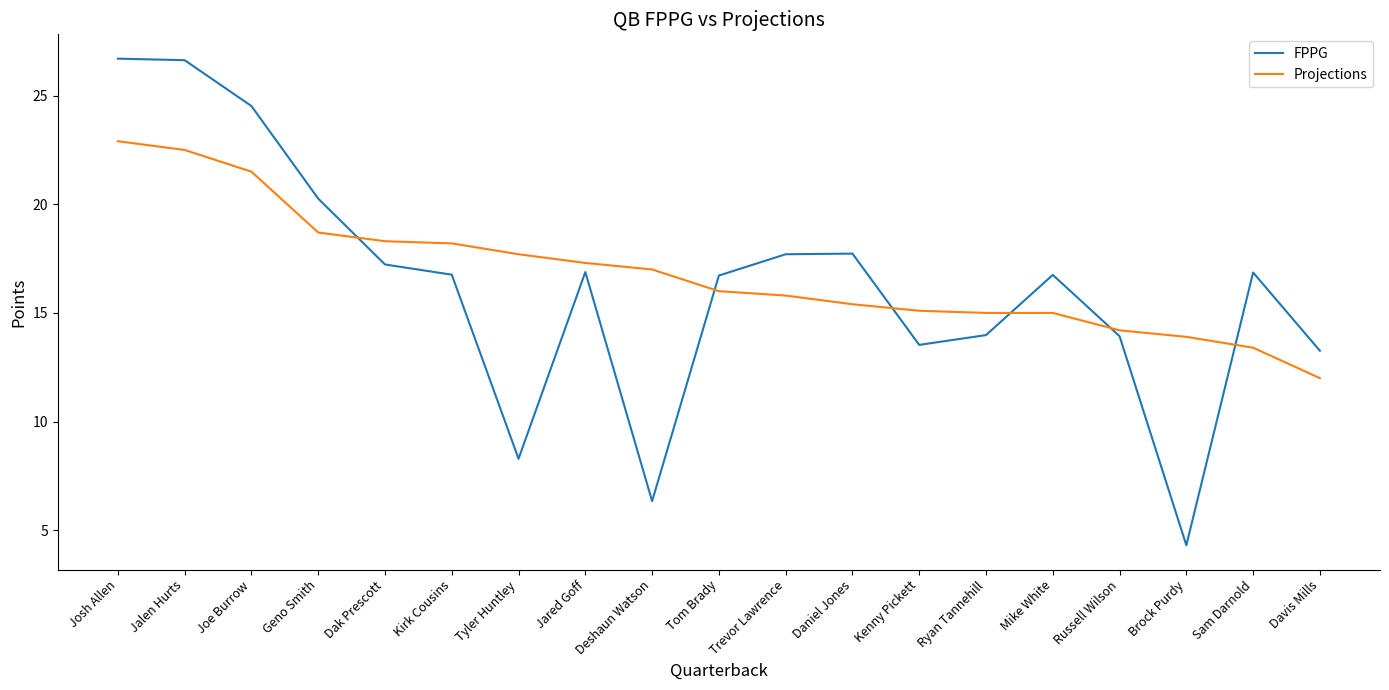

What position from the left is Trevor Lawrence?

11